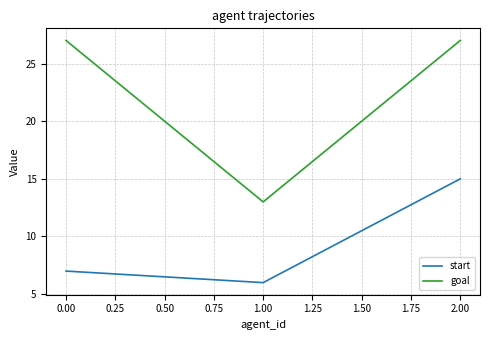

What position from the left is 0.00?

1